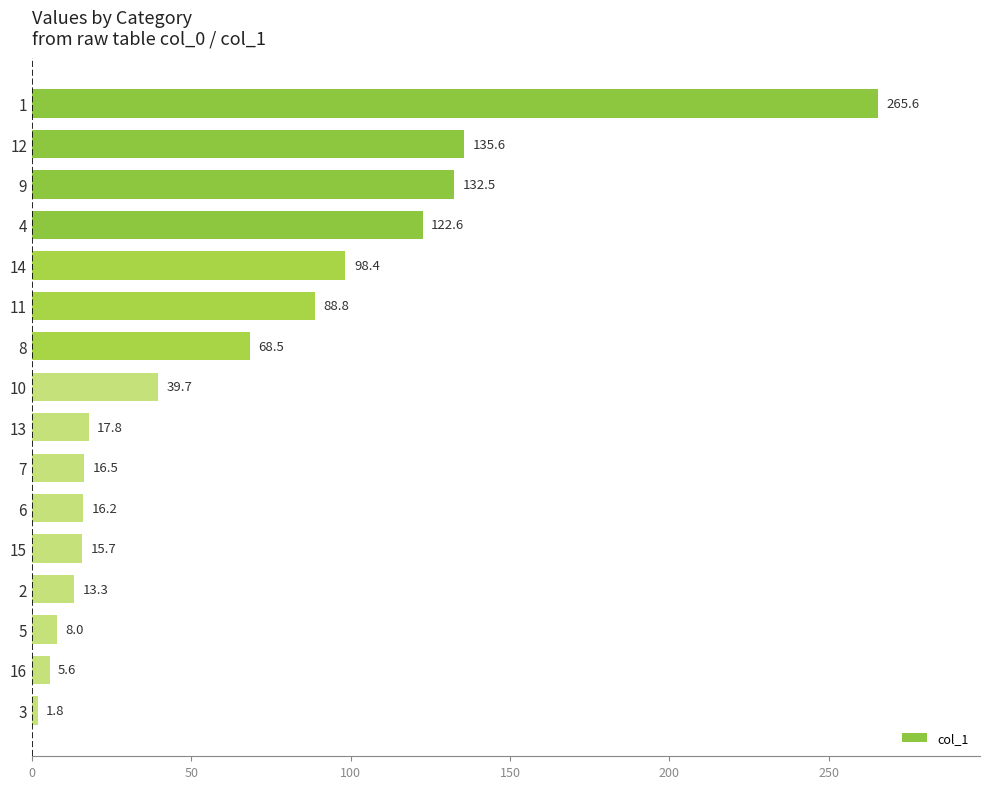

True or false: the data shows 17.8 at 13.

True